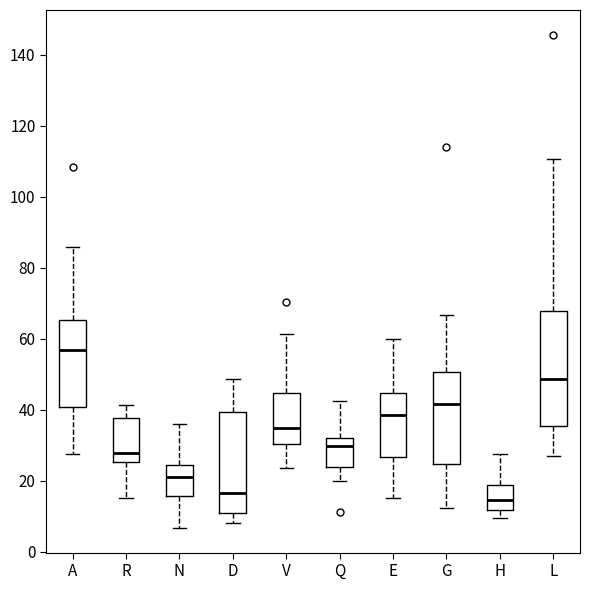

Reading left to right, transcribe this box plot: for each box, give where its median line is, the range the box spans, and where its two whiskers end, as read against the y-axis. The values are not printed on the chart, so give them approximately, as read against the axis.

A: median 56, box 40 to 66, whiskers 28 to 86
R: median 28, box 26 to 38, whiskers 16 to 42
N: median 22, box 16 to 24, whiskers 6 to 36
D: median 16, box 12 to 40, whiskers 8 to 48
V: median 34, box 30 to 44, whiskers 24 to 62
Q: median 30, box 24 to 32, whiskers 20 to 42
E: median 38, box 26 to 44, whiskers 16 to 60
G: median 42, box 24 to 50, whiskers 12 to 66
H: median 14, box 12 to 18, whiskers 10 to 28
L: median 48, box 36 to 68, whiskers 26 to 110